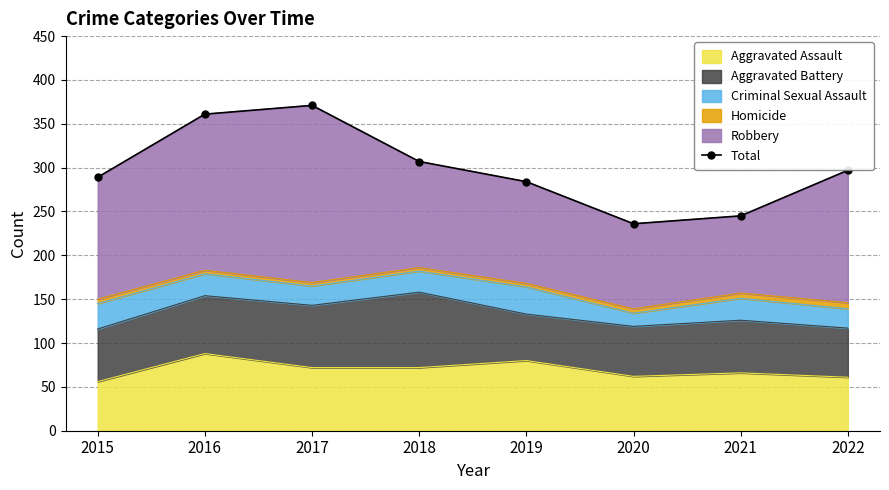

Approximately how many times larger is the value at 2021 compared to 2015?

0.8